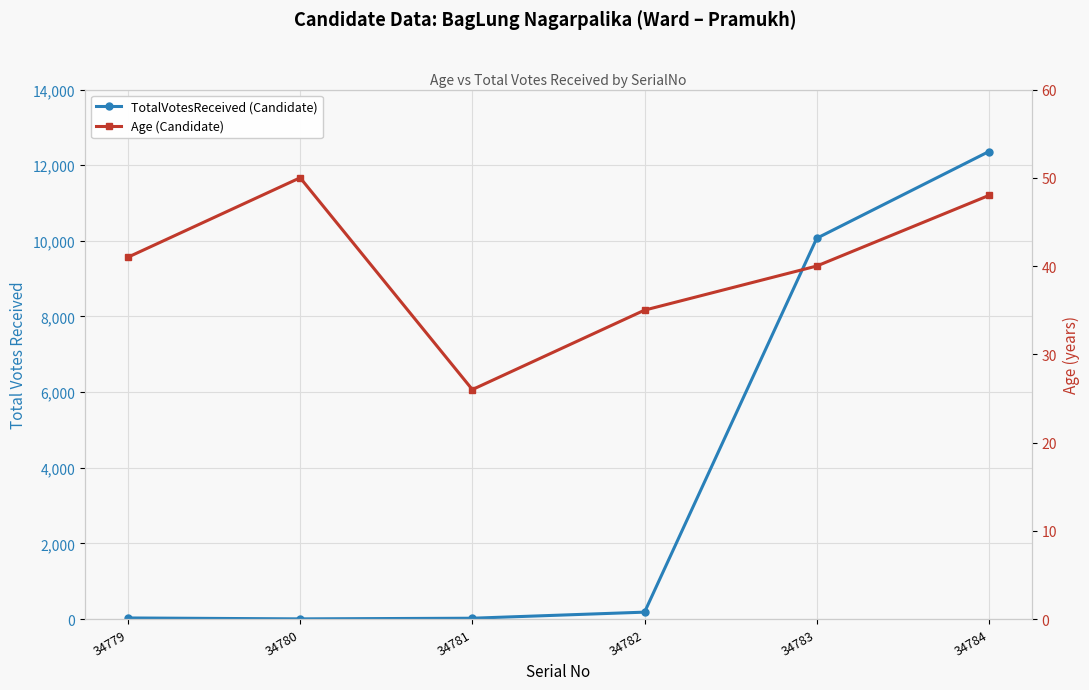

The value of Age (Candidate) at 34782 is 35. True or false?

True